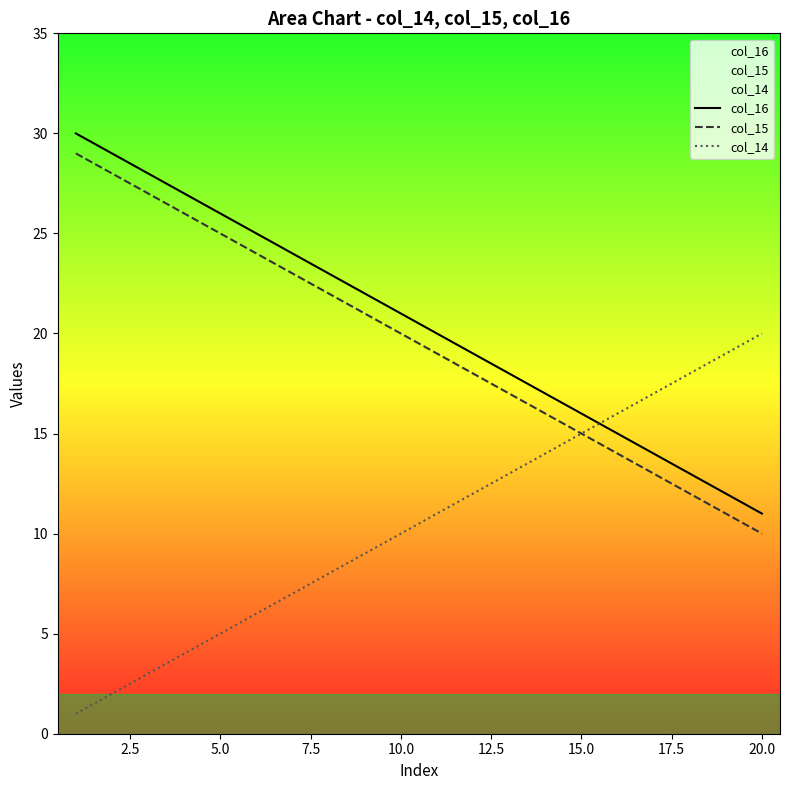

True or false: col_16 and col_15 intersect in this chart.

False